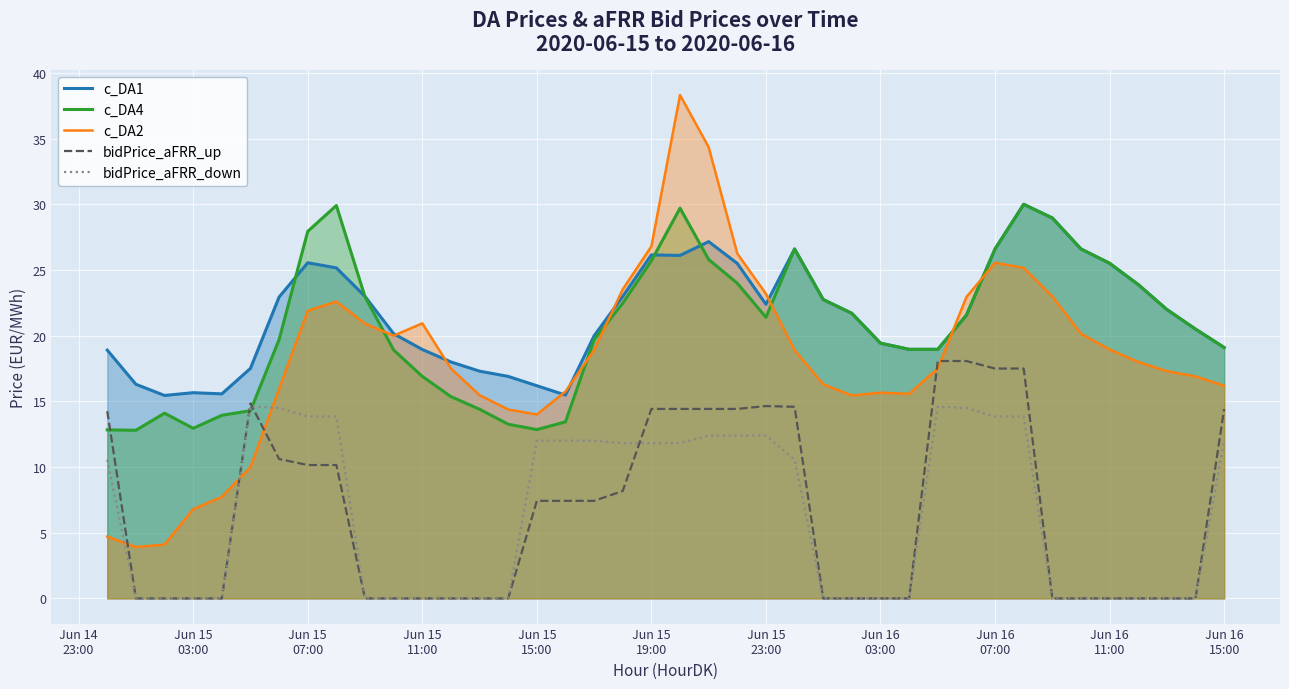

How many interior local valleys does the c_DA2 series have?

5